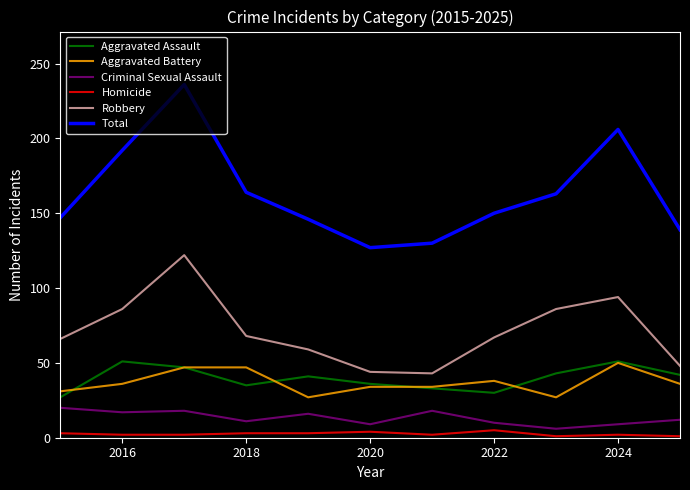

Is this an area chart (filled region under the line)?

No